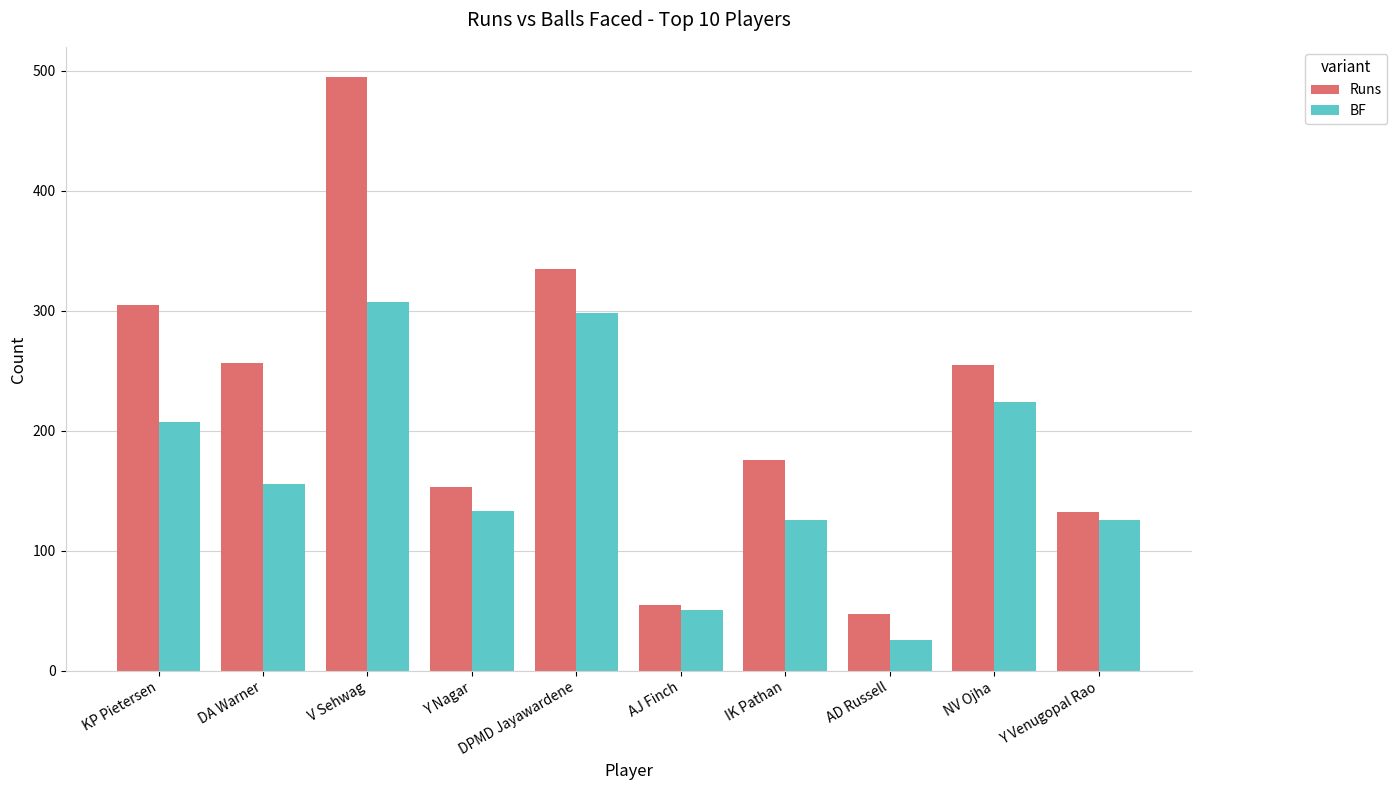

What is the sum of the Runs values at V Sehwag and KP Pietersen?

800